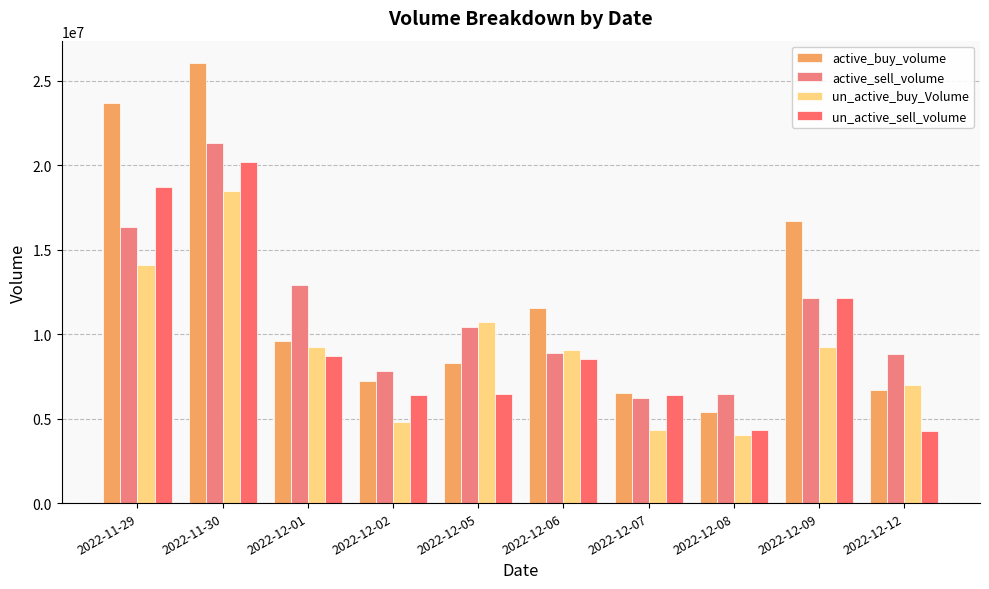

Count the number of categories in the chart.

10